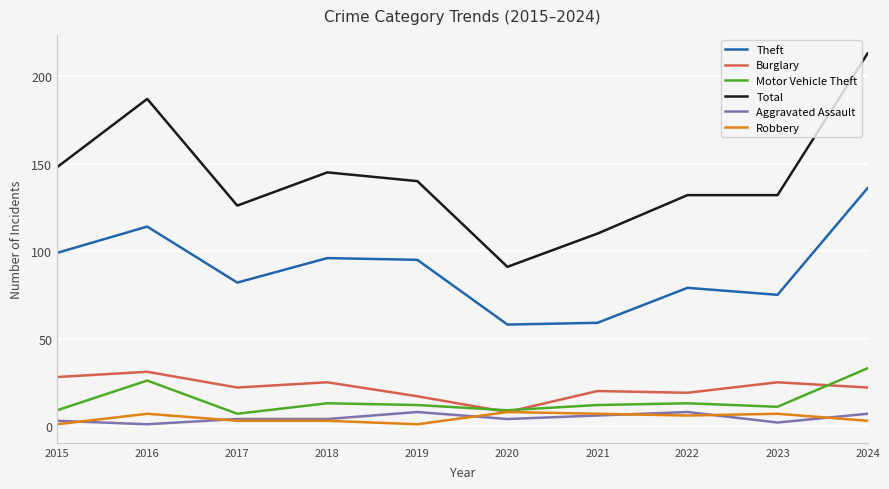

Which series changed the most between 2017 and 2018?

Total